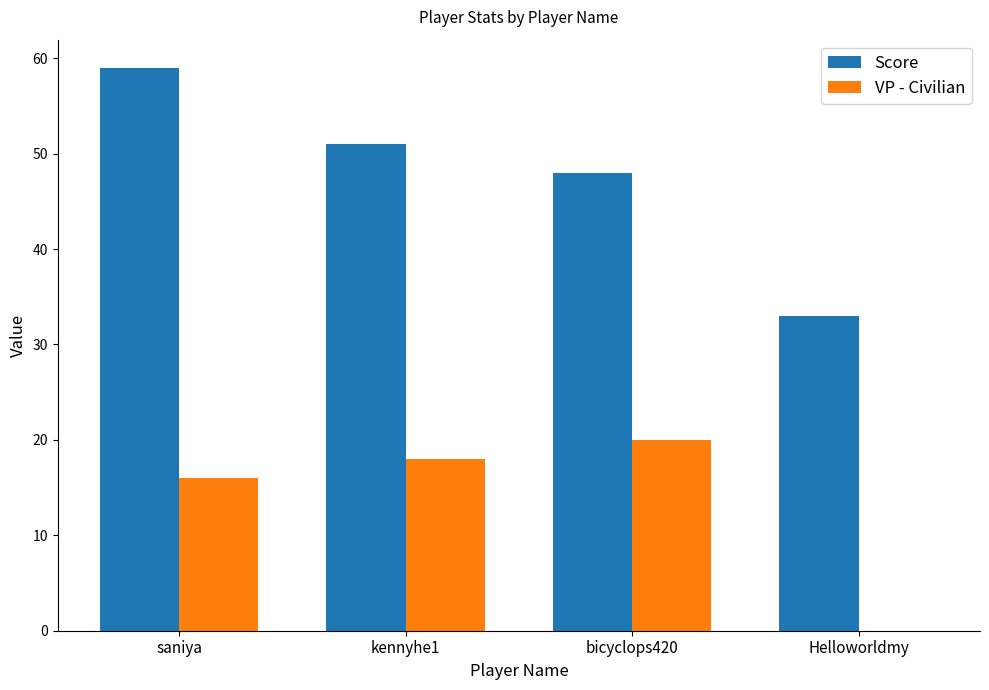

What is the average value of the Score series?

48